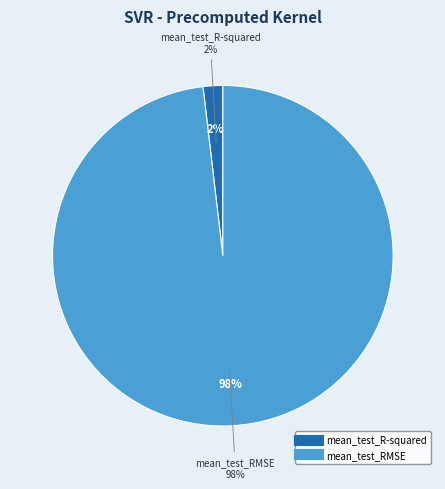

Rank the categories by value from highest to lowest.

mean_test_RMSE, mean_test_R-squared